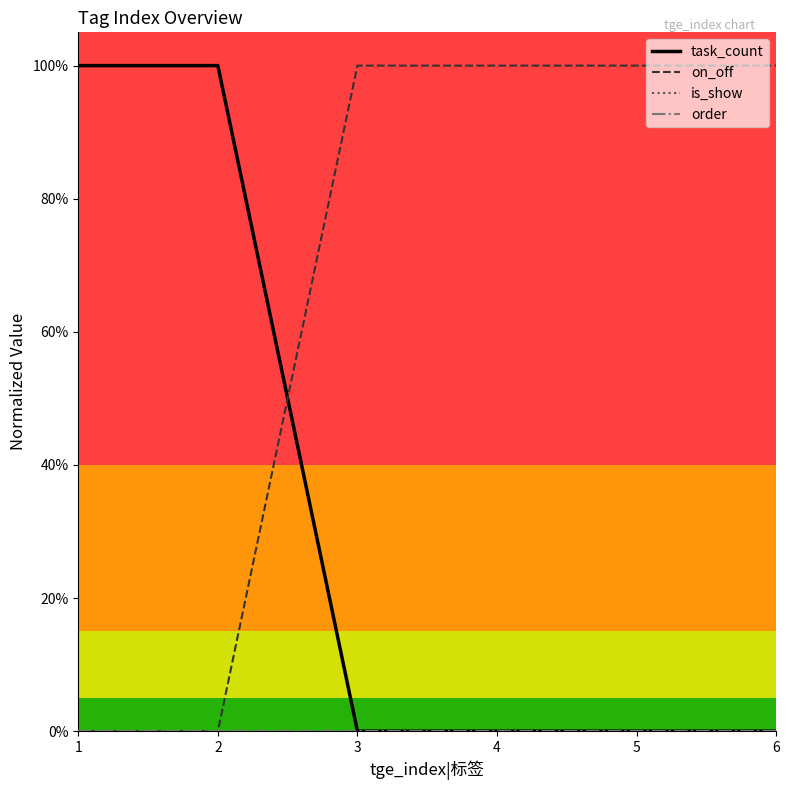

Reading right to left, what are all the values shown in this chart?

task_count: 0	0	0	0	1	1
on_off: 1	1	1	1	0	0
is_show: 0	0	0	0	0	0
order: 0	0	0	0	0	0